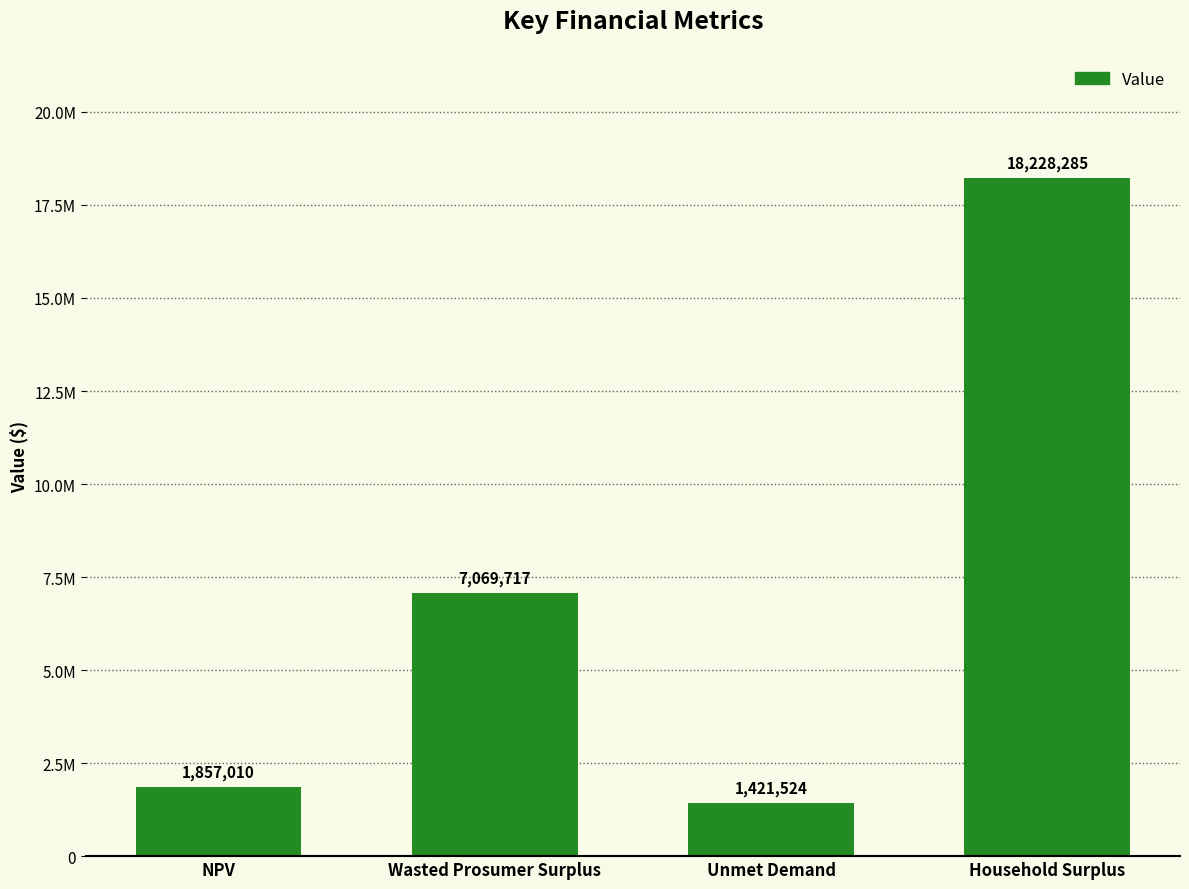

What is the sum of the values at Household Surplus and Unmet Demand?

19649809.2